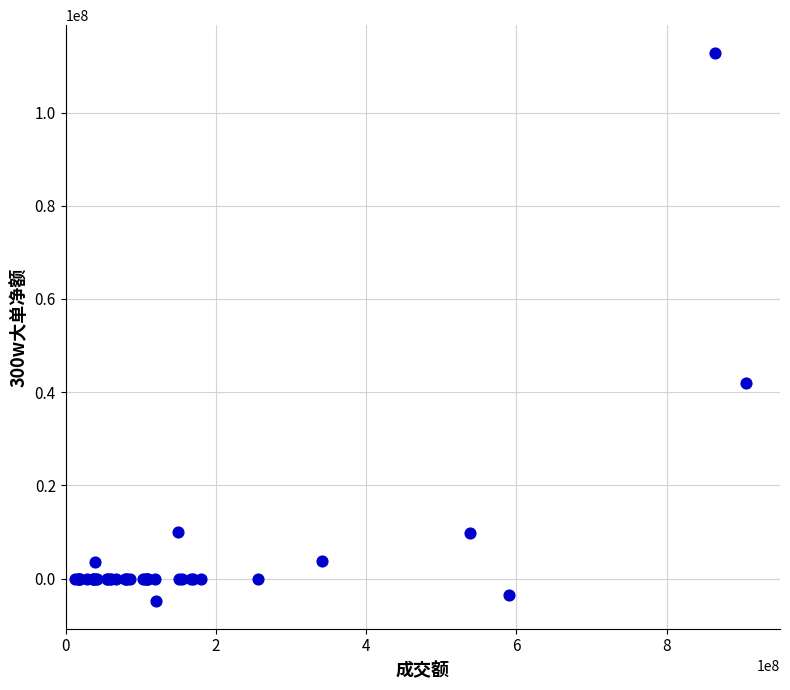

What Y value in the scatter plot is closest to 53989772?

42043583